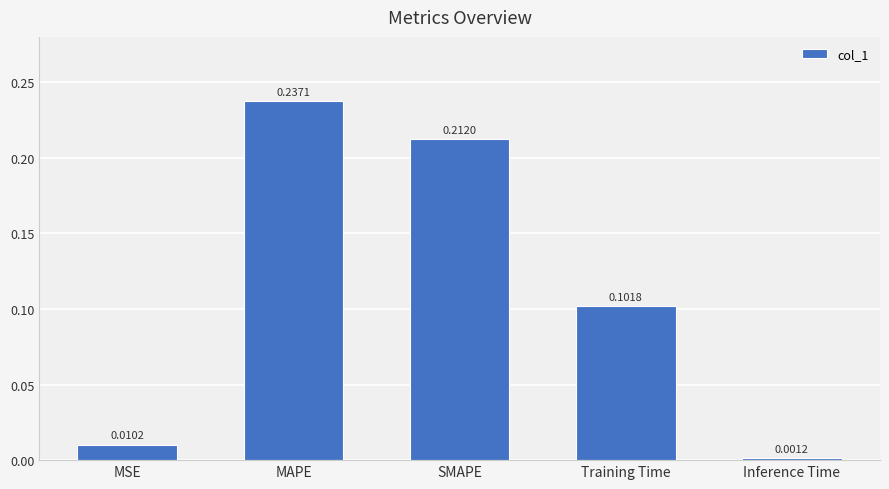

What is the sum of the values at MAPE and SMAPE?

0.4